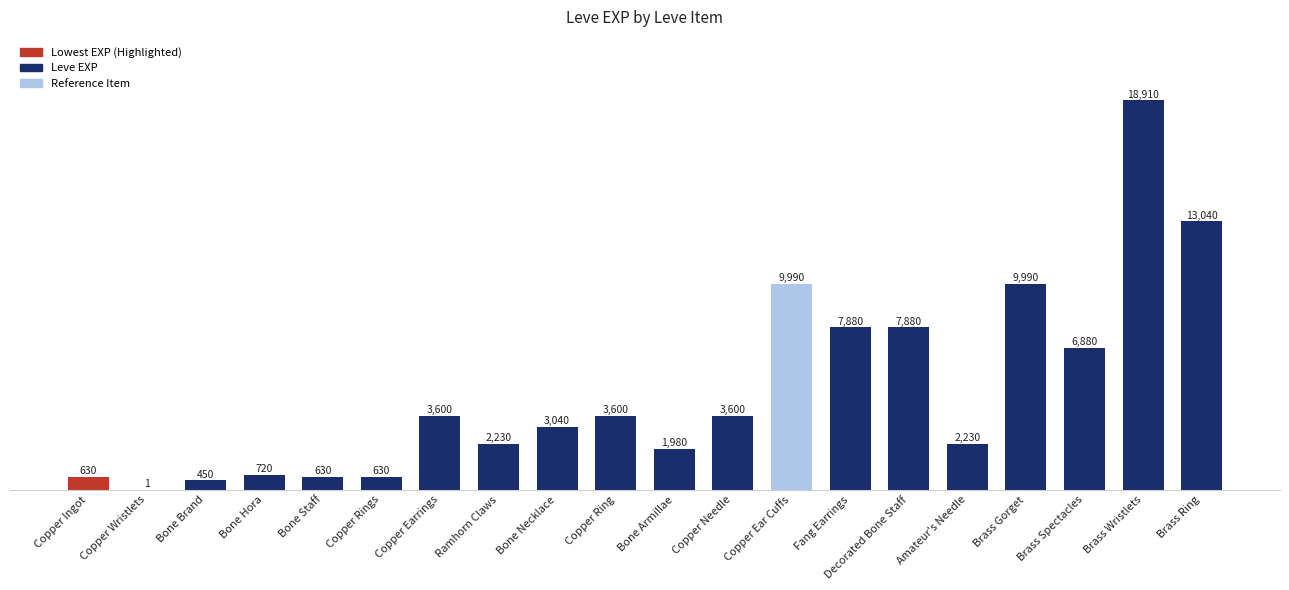

What is the sum of all values?

97911